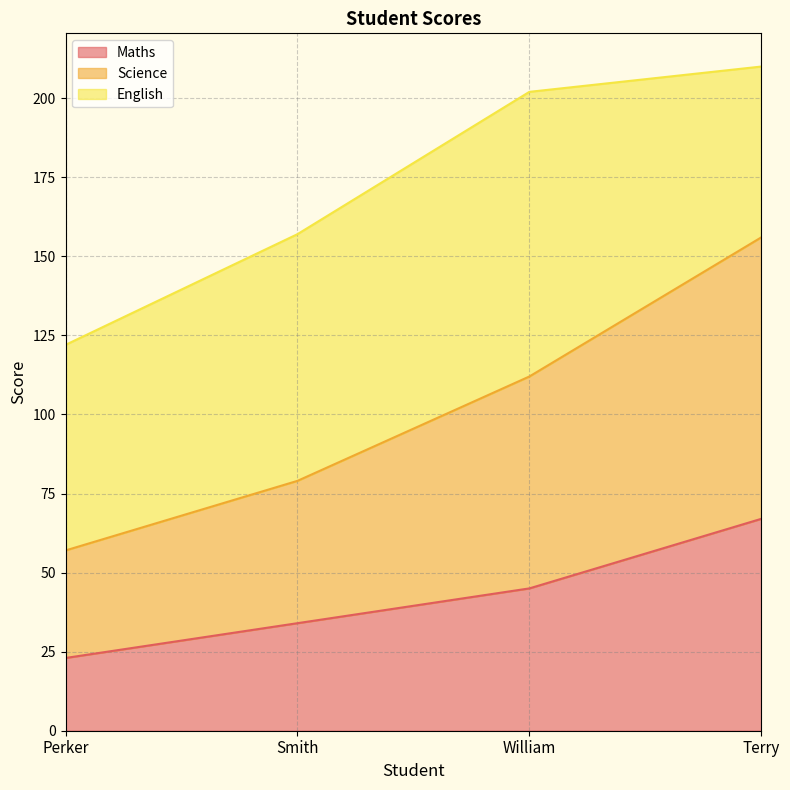

True or false: Maths has a value of 67 at Terry.

True